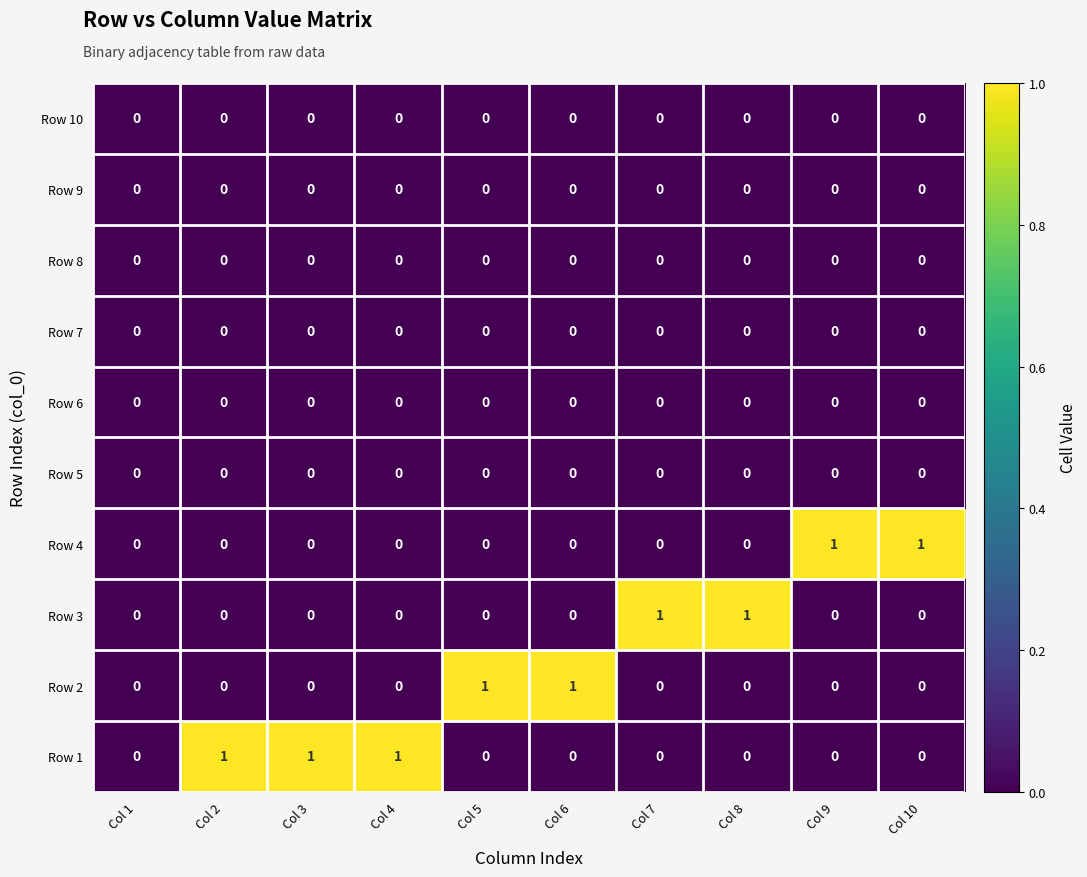

The Row 4 series shows 1 at Col 10. True or false?

True